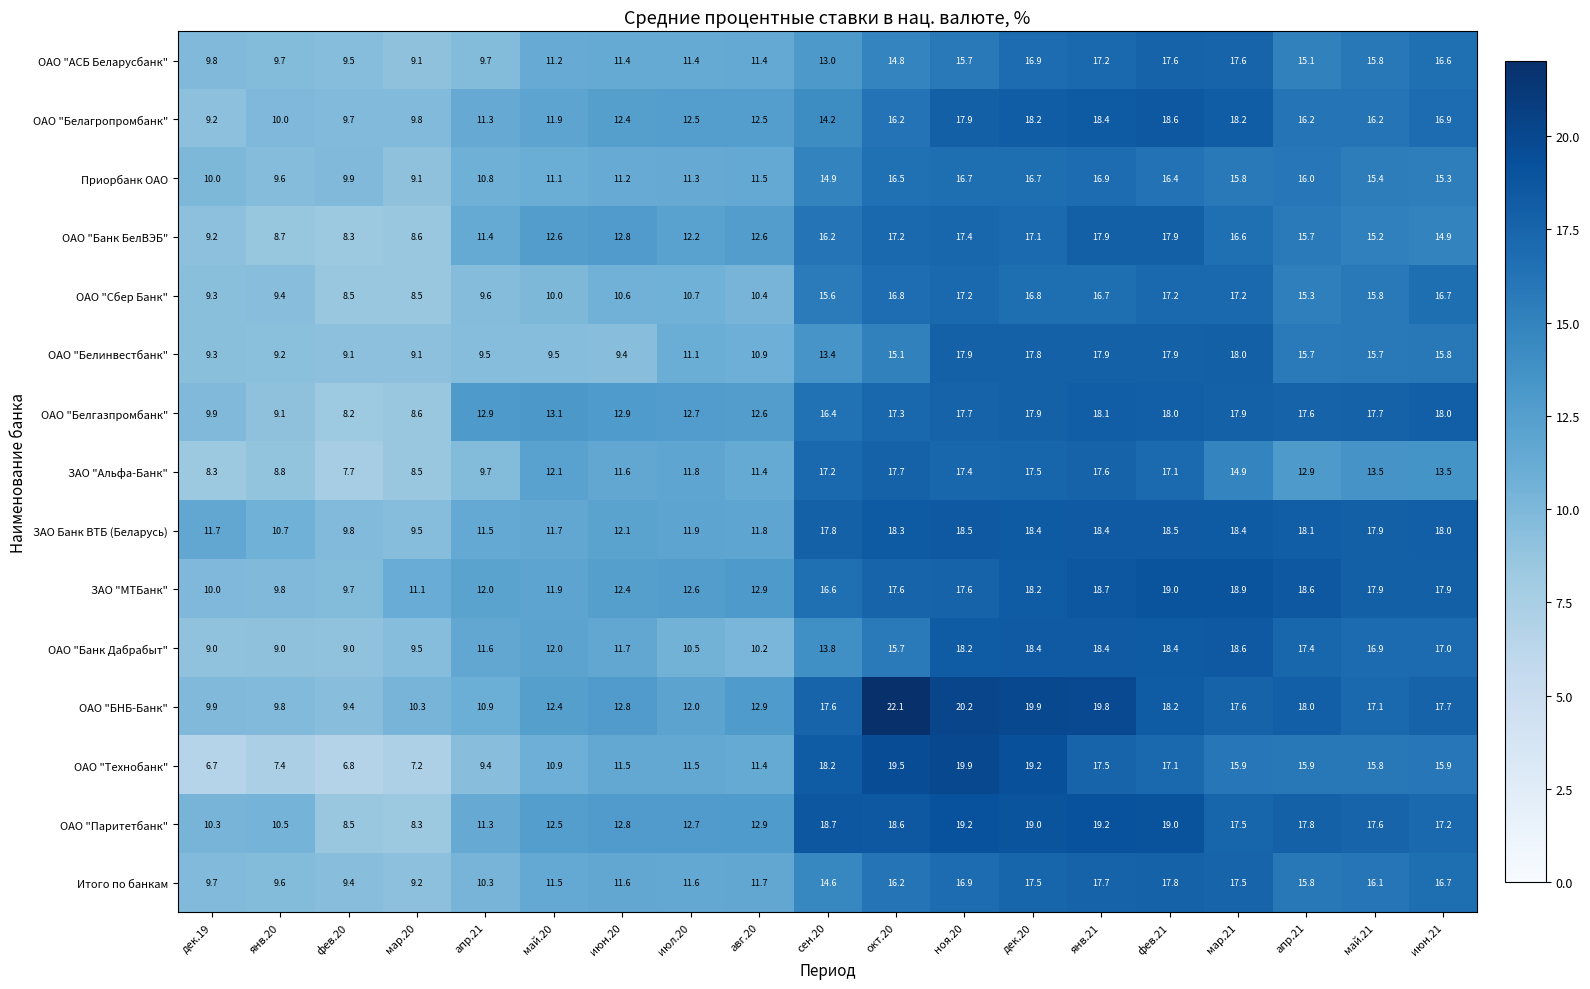

Reading left to right, extract all data points from this chart.

ОАО "АСБ Беларусбанк": дек.19=9.8	янв.20=9.7	фев.20=9.5	мар.20=9.1	апр.21=9.7	май.20=11.2	июн.20=11.4	июл.20=11.4	авг.20=11.4	сен.20=13.0	окт.20=14.8	ноя.20=15.7	дек.20=16.9	янв.21=17.2	фев.21=17.6	мар.21=17.6	апр.21=15.1	май.21=15.8	июн.21=16.6
ОАО "Белагропромбанк": дек.19=9.2	янв.20=10.0	фев.20=9.7	мар.20=9.8	апр.21=11.3	май.20=11.9	июн.20=12.4	июл.20=12.5	авг.20=12.5	сен.20=14.2	окт.20=16.2	ноя.20=17.9	дек.20=18.2	янв.21=18.4	фев.21=18.6	мар.21=18.2	апр.21=16.2	май.21=16.2	июн.21=16.9
Приорбанк ОАО: дек.19=10.0	янв.20=9.6	фев.20=9.9	мар.20=9.1	апр.21=10.8	май.20=11.1	июн.20=11.2	июл.20=11.3	авг.20=11.5	сен.20=14.9	окт.20=16.5	ноя.20=16.7	дек.20=16.7	янв.21=16.9	фев.21=16.4	мар.21=15.8	апр.21=16.0	май.21=15.4	июн.21=15.3
ОАО "Банк БелВЭБ": дек.19=9.2	янв.20=8.7	фев.20=8.3	мар.20=8.6	апр.21=11.4	май.20=12.6	июн.20=12.8	июл.20=12.2	авг.20=12.6	сен.20=16.2	окт.20=17.2	ноя.20=17.4	дек.20=17.1	янв.21=17.9	фев.21=17.9	мар.21=16.6	апр.21=15.7	май.21=15.2	июн.21=14.9
ОАО "Сбер Банк": дек.19=9.3	янв.20=9.4	фев.20=8.5	мар.20=8.5	апр.21=9.6	май.20=10.0	июн.20=10.6	июл.20=10.7	авг.20=10.4	сен.20=15.6	окт.20=16.8	ноя.20=17.2	дек.20=16.8	янв.21=16.7	фев.21=17.2	мар.21=17.2	апр.21=15.3	май.21=15.8	июн.21=16.7
ОАО "Белинвестбанк": дек.19=9.3	янв.20=9.2	фев.20=9.1	мар.20=9.1	апр.21=9.5	май.20=9.5	июн.20=9.4	июл.20=11.1	авг.20=10.9	сен.20=13.4	окт.20=15.1	ноя.20=17.9	дек.20=17.8	янв.21=17.9	фев.21=17.9	мар.21=18.0	апр.21=15.7	май.21=15.7	июн.21=15.8
ОАО "Белгазпромбанк": дек.19=9.9	янв.20=9.1	фев.20=8.2	мар.20=8.6	апр.21=12.9	май.20=13.1	июн.20=12.9	июл.20=12.7	авг.20=12.6	сен.20=16.4	окт.20=17.3	ноя.20=17.7	дек.20=17.9	янв.21=18.1	фев.21=18.0	мар.21=17.9	апр.21=17.6	май.21=17.7	июн.21=18.0
ЗАО "Альфа-Банк": дек.19=8.3	янв.20=8.8	фев.20=7.7	мар.20=8.5	апр.21=9.7	май.20=12.1	июн.20=11.6	июл.20=11.8	авг.20=11.4	сен.20=17.2	окт.20=17.7	ноя.20=17.4	дек.20=17.5	янв.21=17.6	фев.21=17.1	мар.21=14.9	апр.21=12.9	май.21=13.5	июн.21=13.5
ЗАО Банк ВТБ (Беларусь): дек.19=11.7	янв.20=10.7	фев.20=9.8	мар.20=9.5	апр.21=11.5	май.20=11.7	июн.20=12.1	июл.20=11.9	авг.20=11.8	сен.20=17.8	окт.20=18.3	ноя.20=18.5	дек.20=18.4	янв.21=18.4	фев.21=18.5	мар.21=18.4	апр.21=18.1	май.21=17.9	июн.21=18.0
ЗАО "МТБанк": дек.19=10.0	янв.20=9.8	фев.20=9.7	мар.20=11.1	апр.21=12.0	май.20=11.9	июн.20=12.4	июл.20=12.6	авг.20=12.9	сен.20=16.6	окт.20=17.6	ноя.20=17.6	дек.20=18.2	янв.21=18.7	фев.21=19.0	мар.21=18.9	апр.21=18.6	май.21=17.9	июн.21=17.9
ОАО "Банк Дабрабыт": дек.19=9.0	янв.20=9.0	фев.20=9.0	мар.20=9.5	апр.21=11.6	май.20=12.0	июн.20=11.7	июл.20=10.5	авг.20=10.2	сен.20=13.8	окт.20=15.7	ноя.20=18.2	дек.20=18.4	янв.21=18.4	фев.21=18.4	мар.21=18.6	апр.21=17.4	май.21=16.9	июн.21=17.0
ОАО "БНБ-Банк": дек.19=9.9	янв.20=9.8	фев.20=9.4	мар.20=10.3	апр.21=10.9	май.20=12.4	июн.20=12.8	июл.20=12.0	авг.20=12.9	сен.20=17.6	окт.20=22.1	ноя.20=20.2	дек.20=19.9	янв.21=19.8	фев.21=18.2	мар.21=17.6	апр.21=18.0	май.21=17.1	июн.21=17.7
ОАО "Технобанк": дек.19=6.7	янв.20=7.4	фев.20=6.8	мар.20=7.2	апр.21=9.4	май.20=10.9	июн.20=11.5	июл.20=11.5	авг.20=11.4	сен.20=18.2	окт.20=19.5	ноя.20=19.9	дек.20=19.2	янв.21=17.5	фев.21=17.1	мар.21=15.9	апр.21=15.9	май.21=15.8	июн.21=15.9
ОАО "Паритетбанк": дек.19=10.3	янв.20=10.5	фев.20=8.5	мар.20=8.3	апр.21=11.3	май.20=12.5	июн.20=12.8	июл.20=12.7	авг.20=12.9	сен.20=18.7	окт.20=18.6	ноя.20=19.2	дек.20=19.0	янв.21=19.2	фев.21=19.0	мар.21=17.5	апр.21=17.8	май.21=17.6	июн.21=17.2
Итого по банкам: дек.19=9.7	янв.20=9.6	фев.20=9.4	мар.20=9.2	апр.21=10.3	май.20=11.5	июн.20=11.6	июл.20=11.6	авг.20=11.7	сен.20=14.6	окт.20=16.2	ноя.20=16.9	дек.20=17.5	янв.21=17.7	фев.21=17.8	мар.21=17.5	апр.21=15.8	май.21=16.1	июн.21=16.7